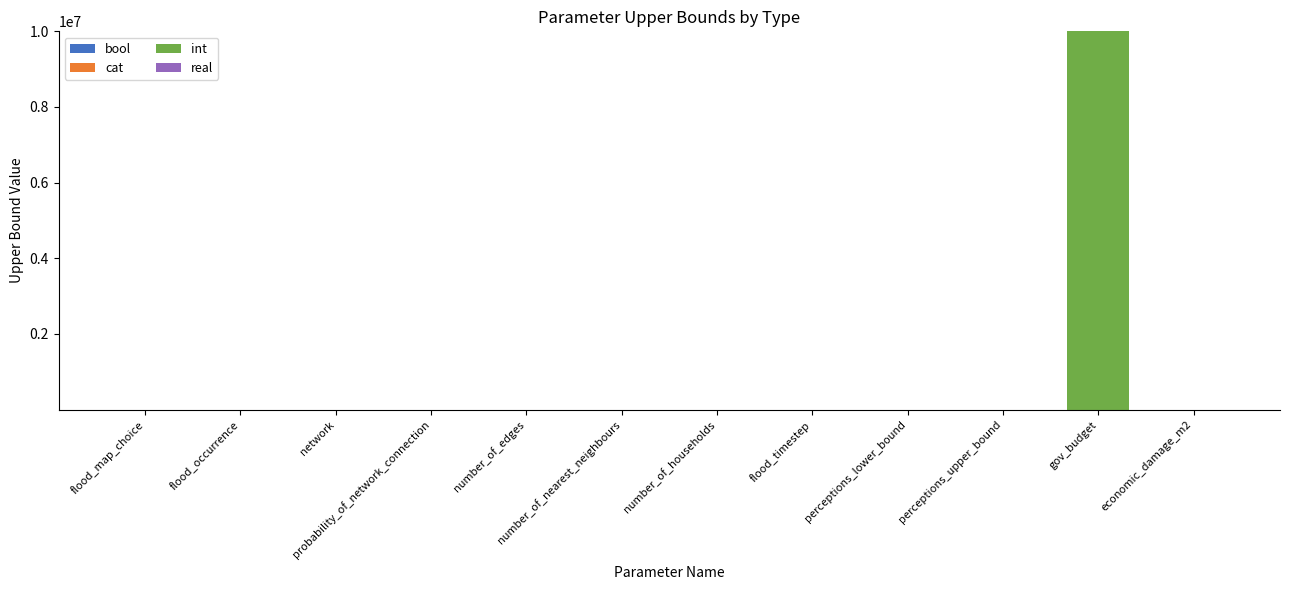

Are the bars horizontal?

No